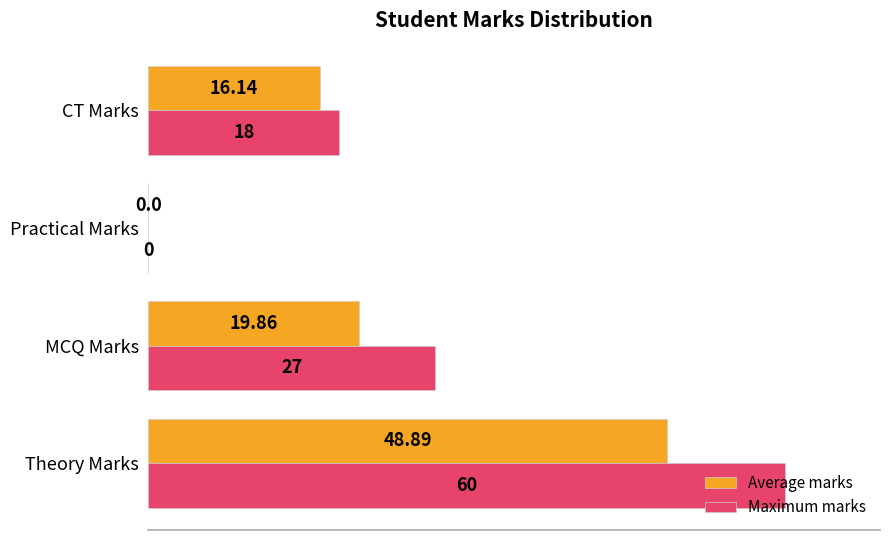

At which label is Maximum marks closest to 30?

MCQ Marks